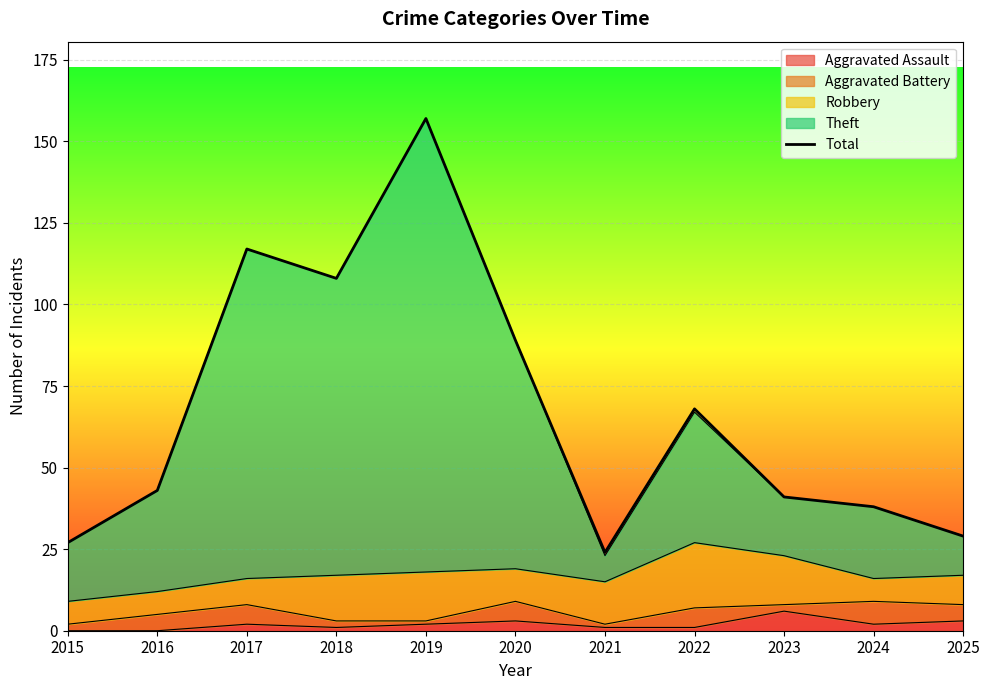

At which label does the data first exceed 43?

2017